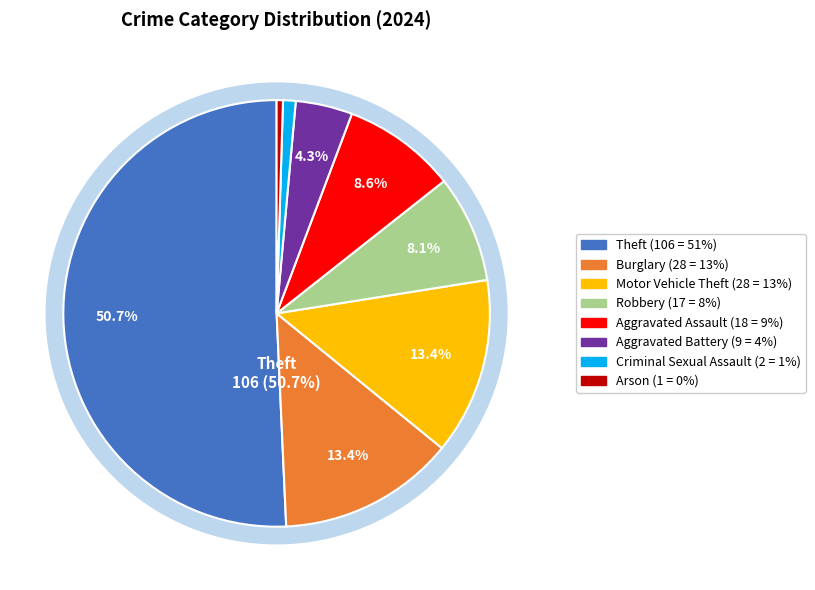

Does any single category account for the majority?

Yes